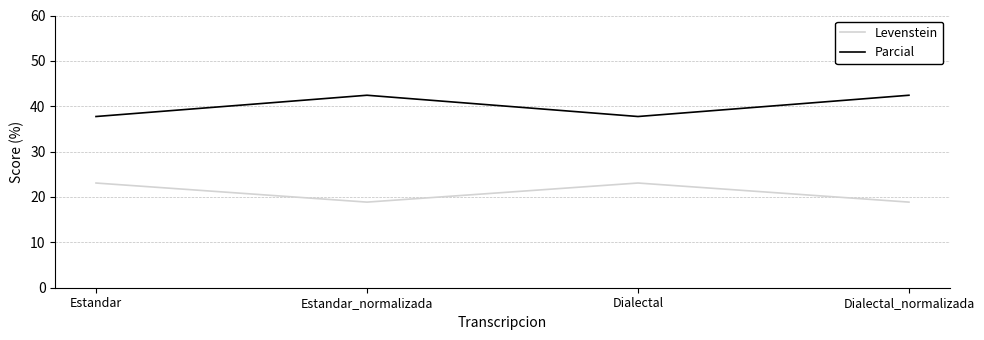

Reading left to right, extract all data points from this chart.

Levenstein: Estandar=23.1	Estandar_normalizada=18.9	Dialectal=23.1	Dialectal_normalizada=18.9
Parcial: Estandar=37.7	Estandar_normalizada=42.4	Dialectal=37.7	Dialectal_normalizada=42.4